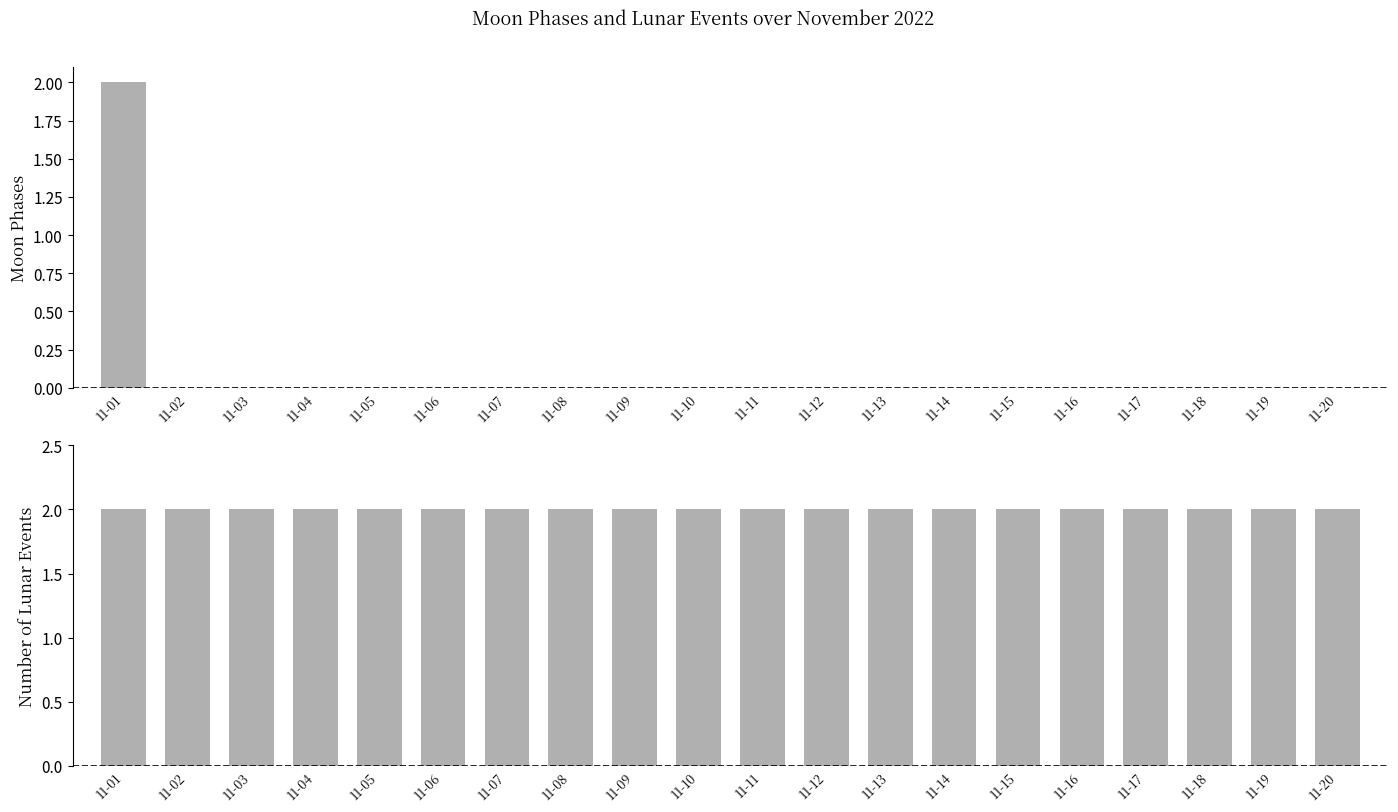

Between 11-07 and 11-17, which is larger?

11-07